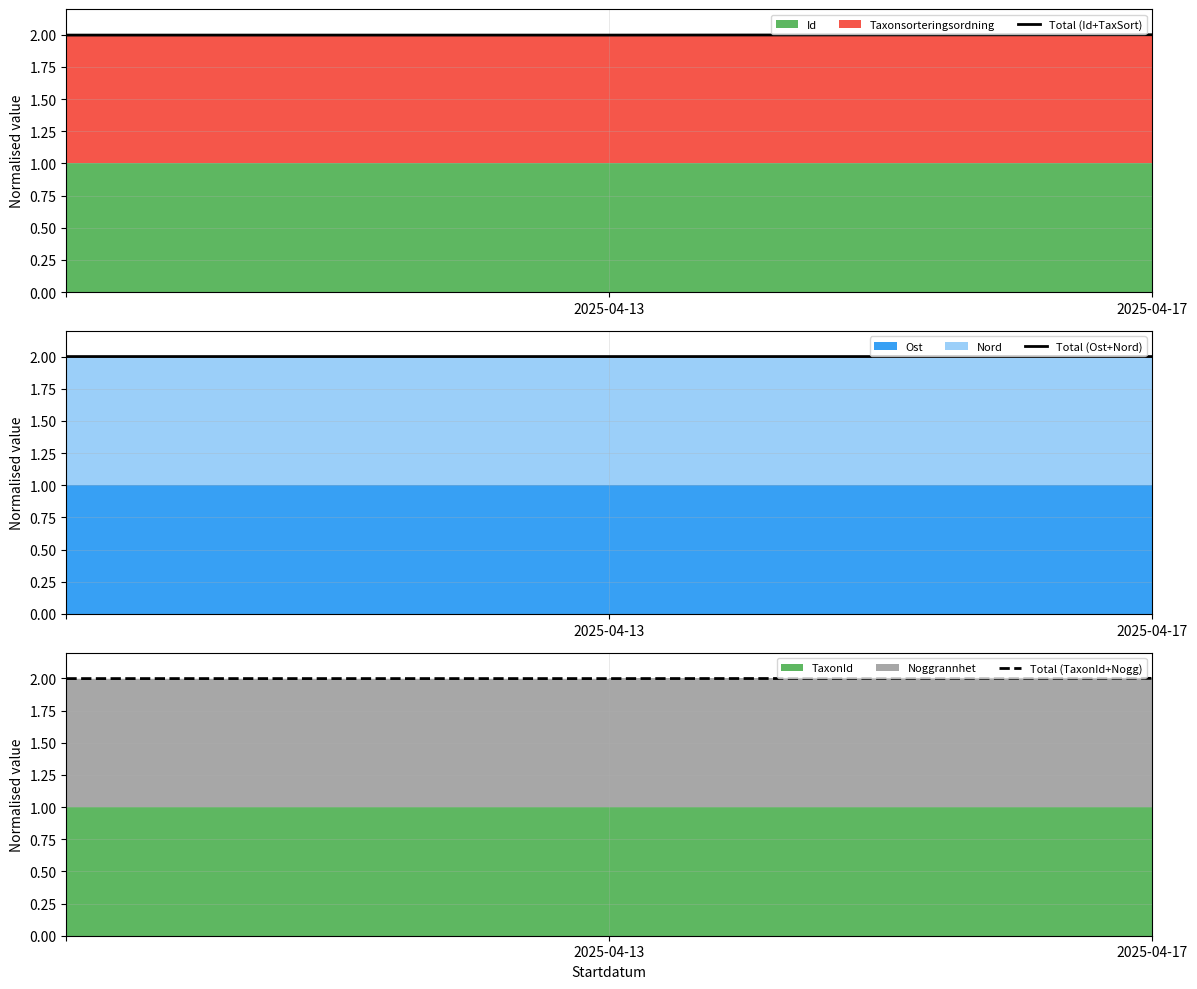

Does the chart have visible grid lines?

Yes